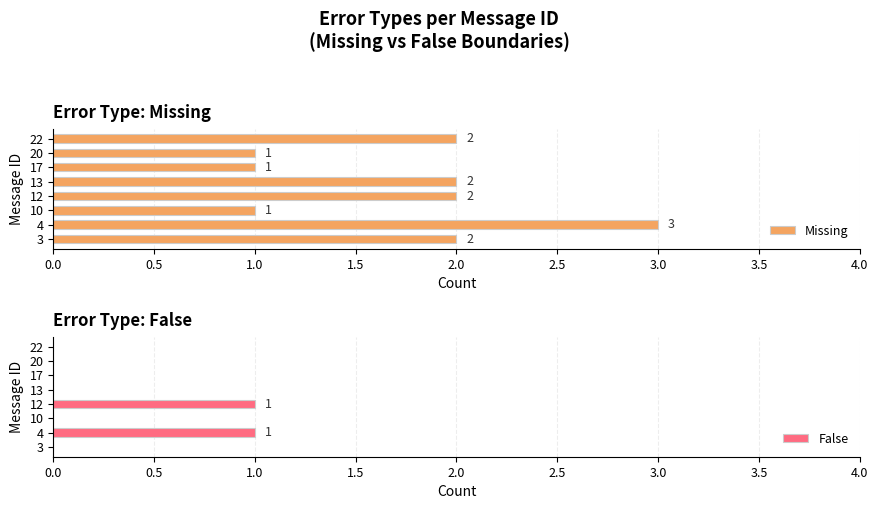

What is the sum of all Missing values?

14